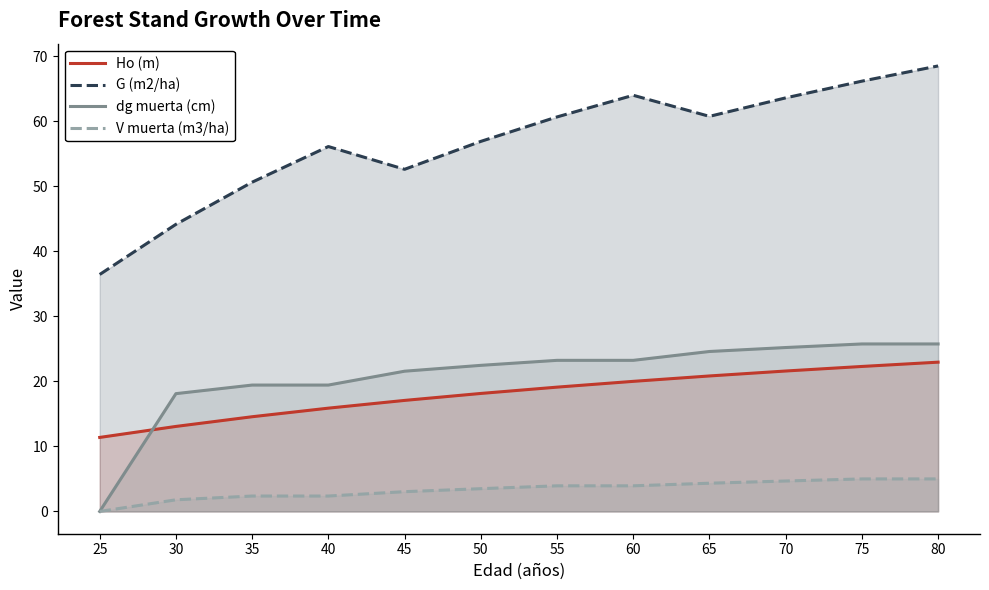

True or false: G (m2/ha) has more than 2 interior local peaks.

False